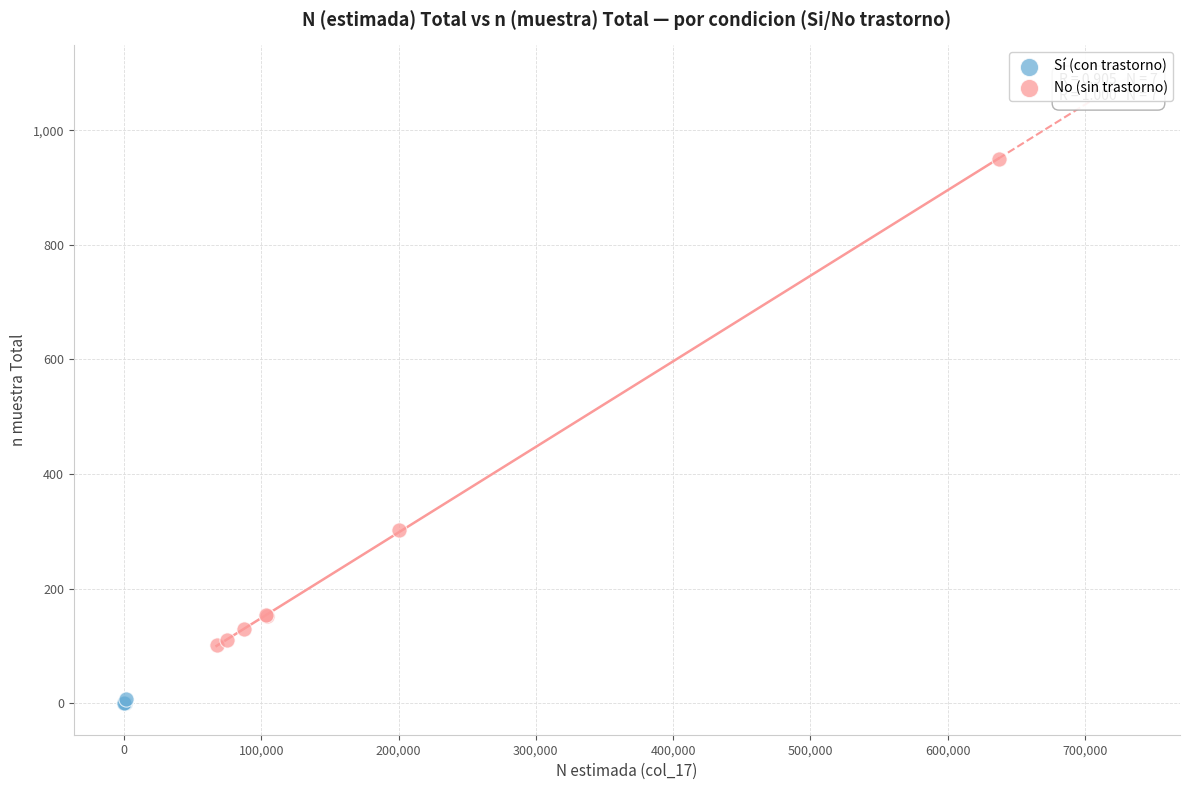

What are all the series names shown in the legend?

Sí (con trastorno), No (sin trastorno)